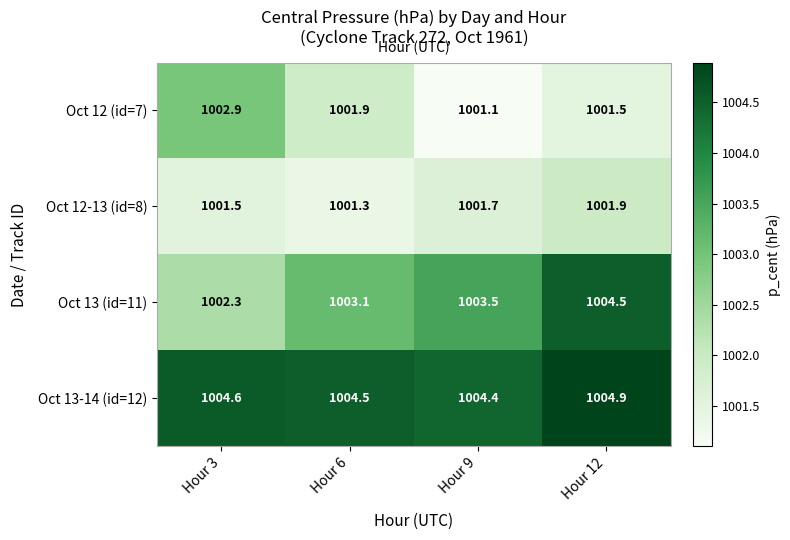

What is the total value across all series at Hour 12?

4012.8